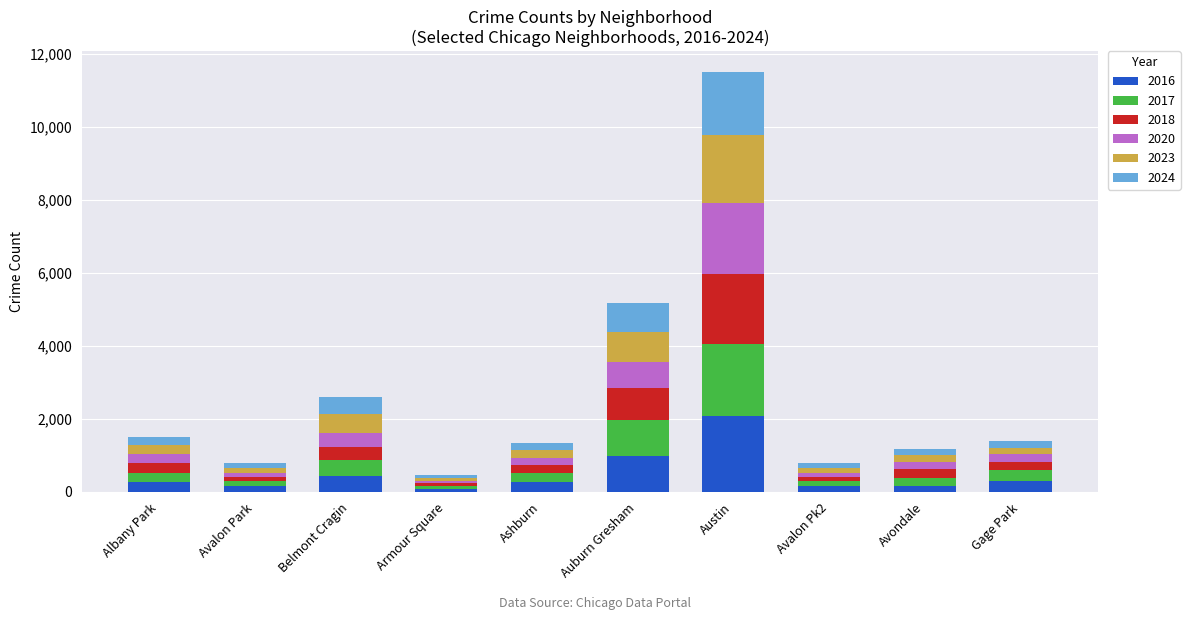

What is the difference between the maximum and minimum values in the 2016 series?

2003